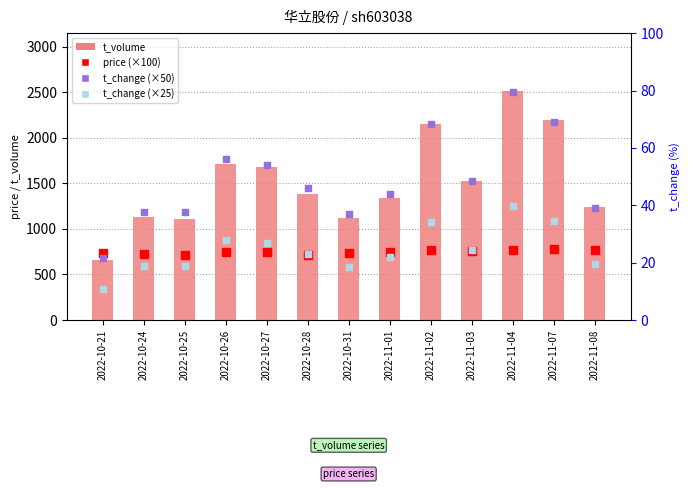

At which category is the sum across all series the highest?

2022-11-04